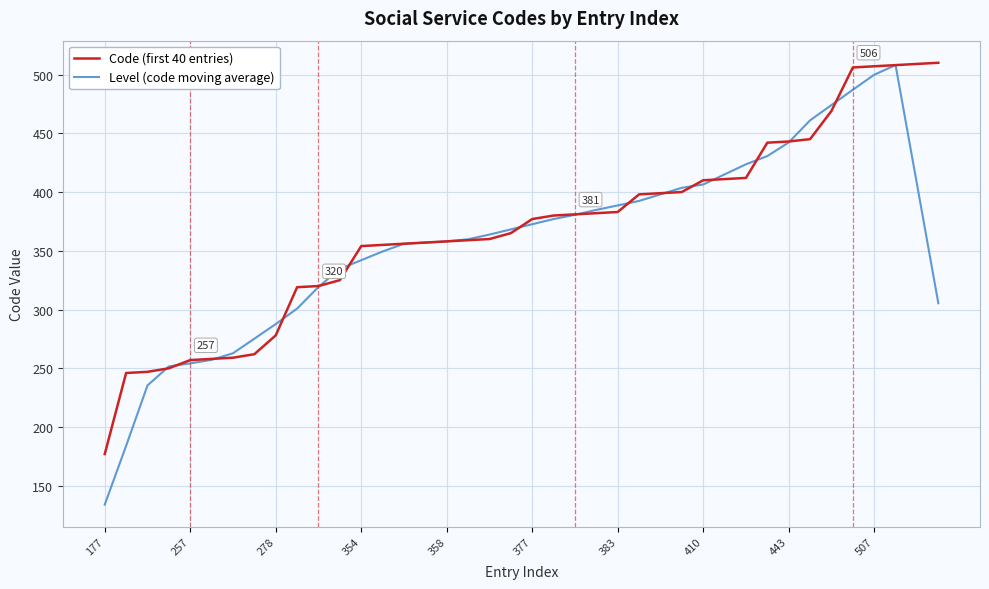

What is the smallest value displayed?

134.0